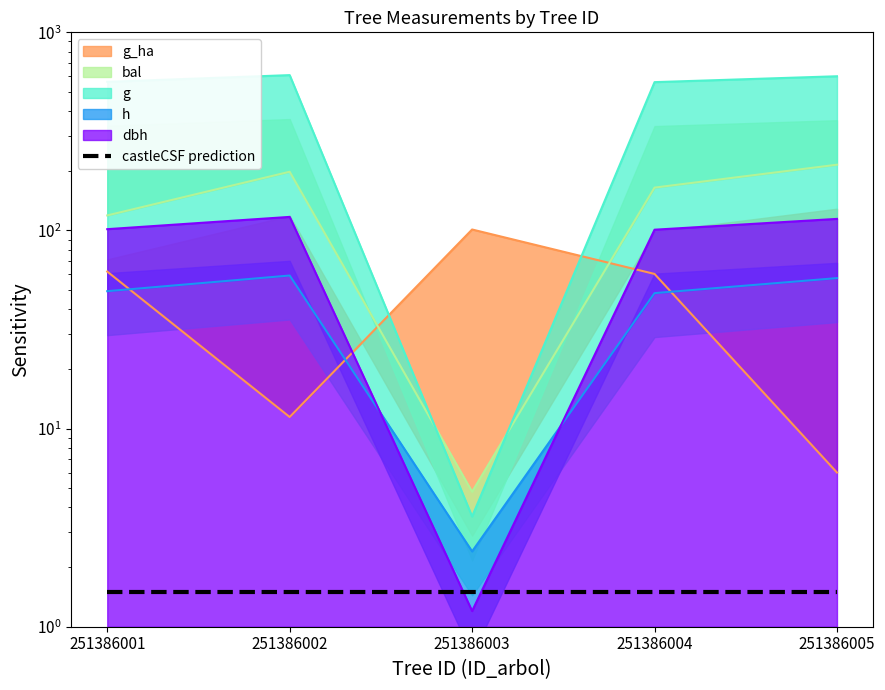

Which series changed the most between 251386004 and 251386005?

g_ha